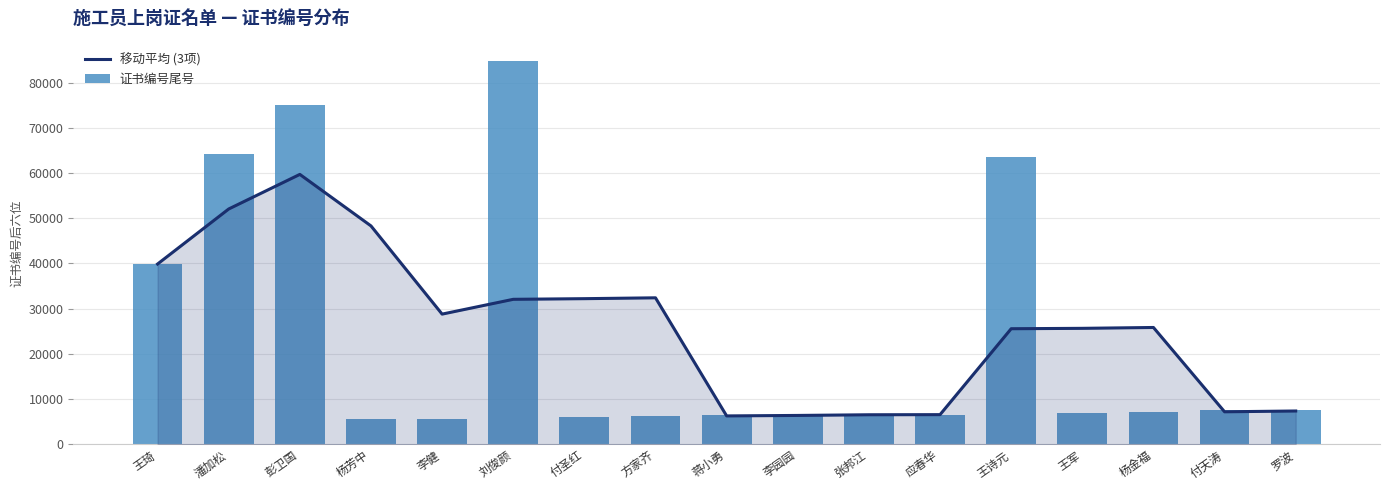

Rank the series by their average value, from lowest to highest.

证书编号尾号, 移动平均 (3项)